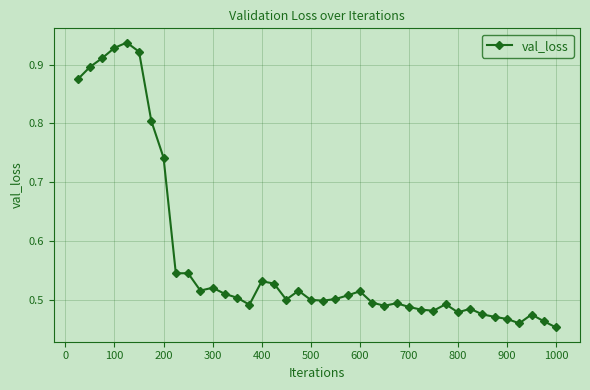

How many values are between 0 and 1?

40